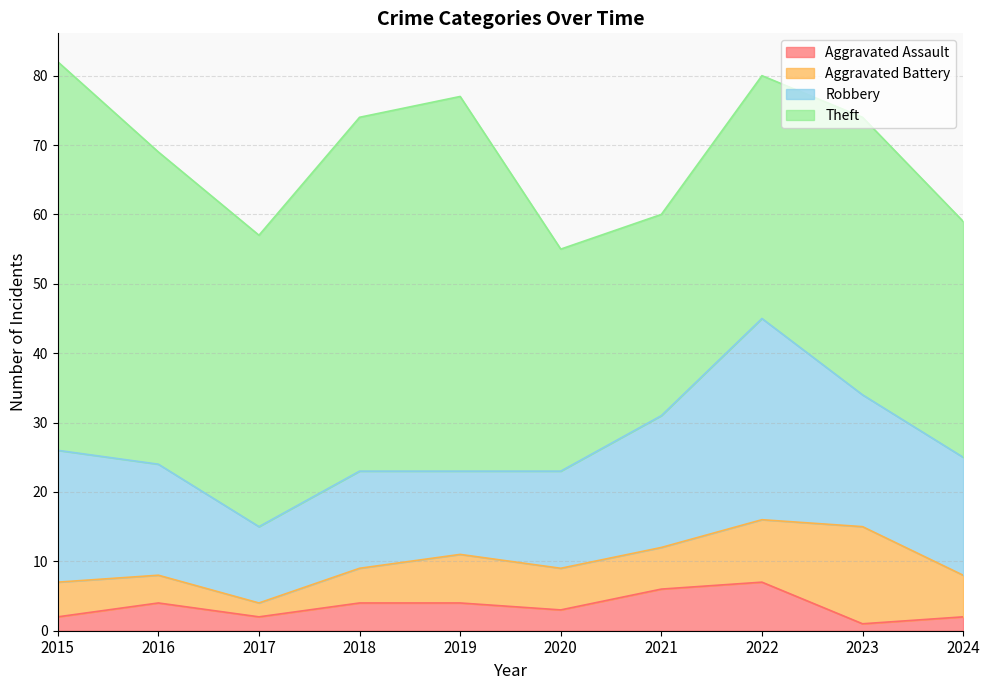

What are all the series names shown in the legend?

Aggravated Assault, Aggravated Battery, Robbery, Theft